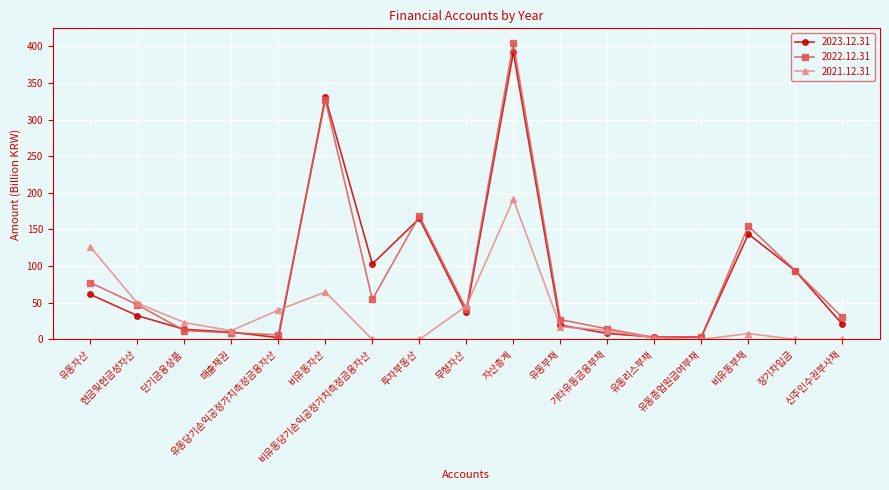

What is the highest value of the 2022.12.31 series?

404.1